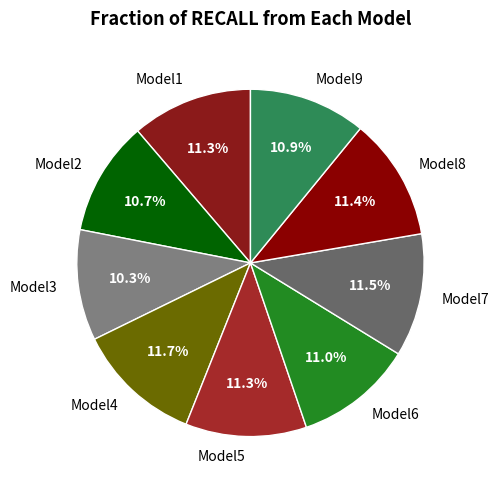

Is there any slice that represents more than half of the pie?

No